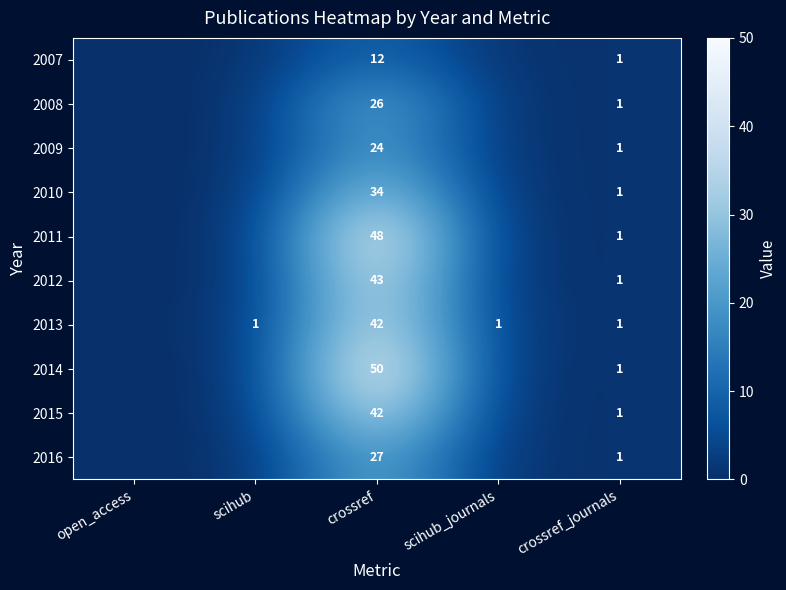

Which has a higher value, crossref or open_access?

crossref